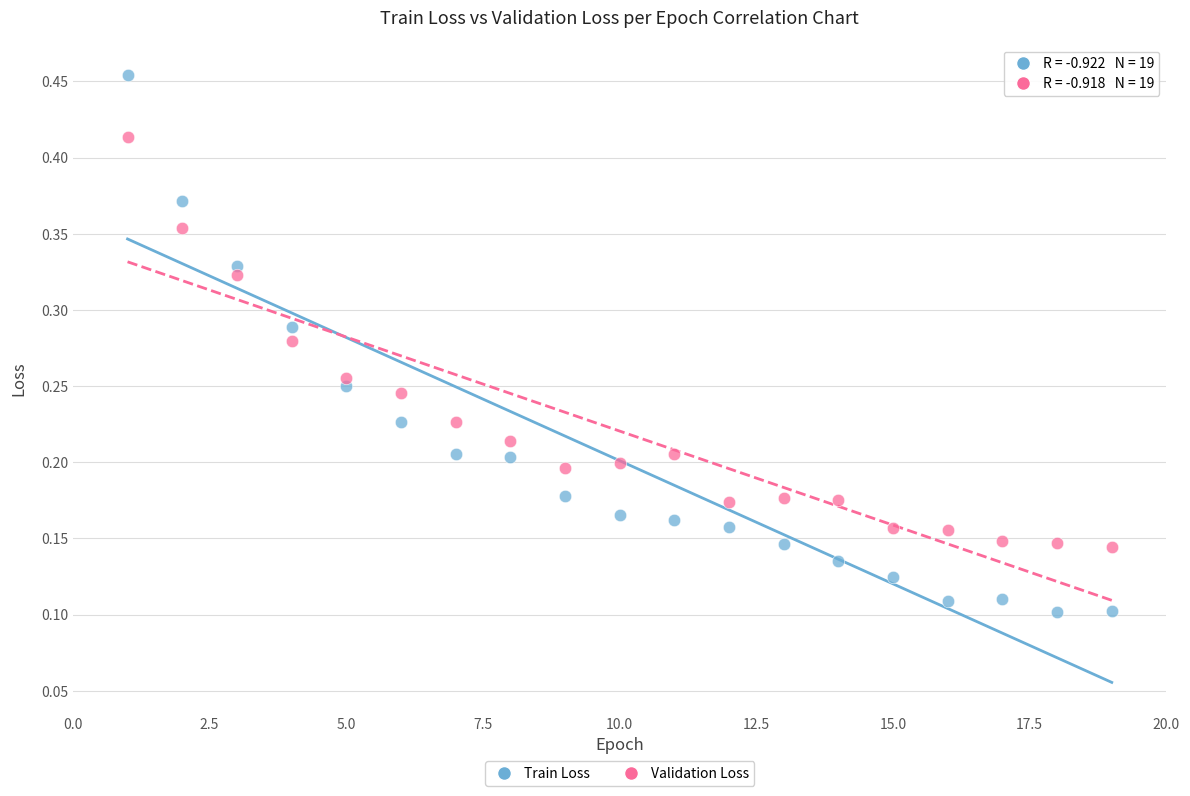

Which series contains the lowest Y value?

Train Loss